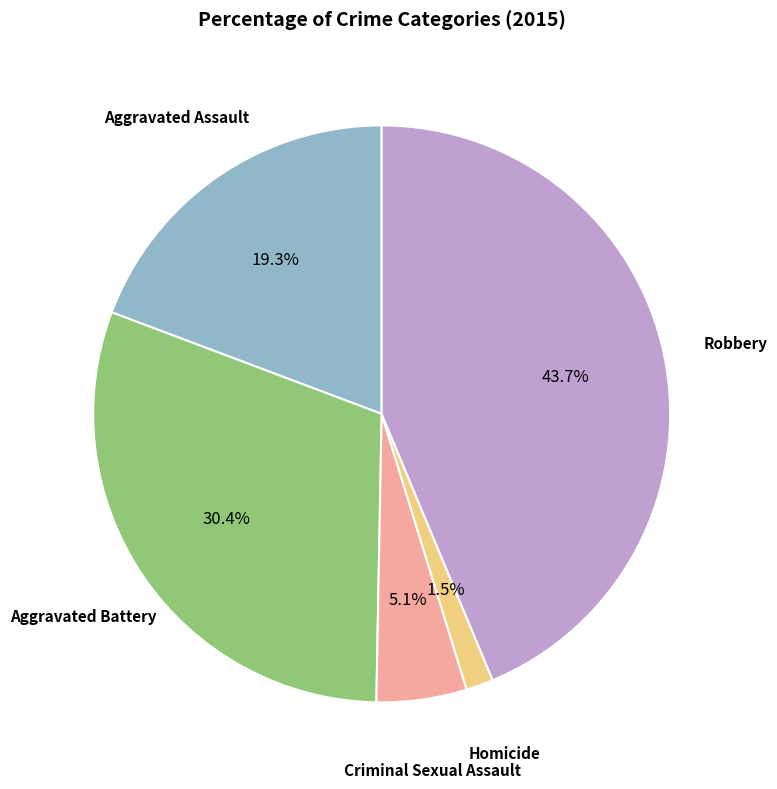

Does any single category account for the majority?

No